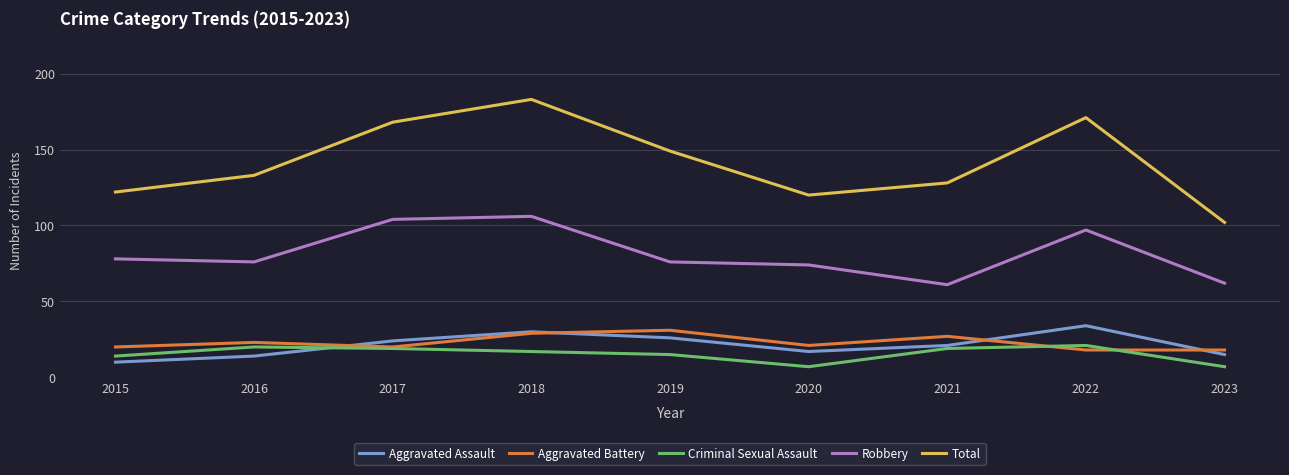

At which category is the sum across all series the highest?

2018